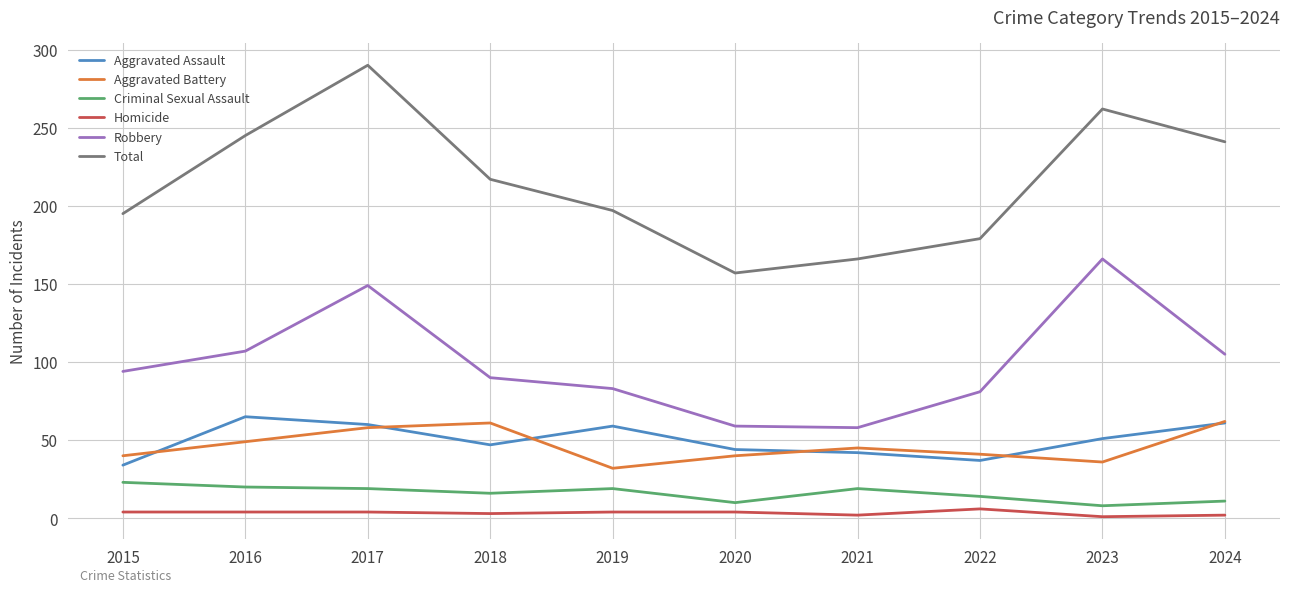

True or false: Aggravated Assault has a value of 65 at 2016.

True